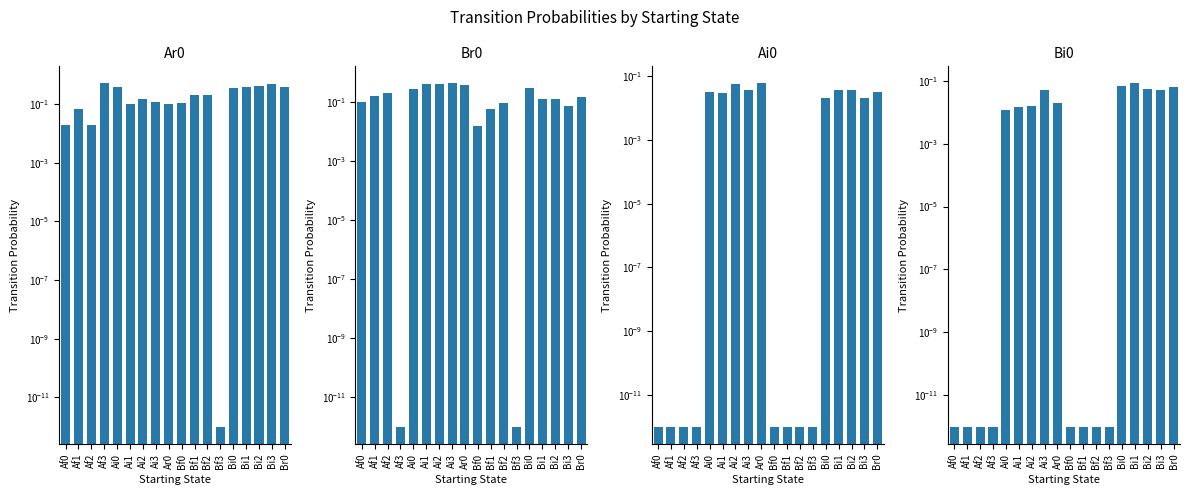

What are all the series names shown in the legend?

Ar0, Br0, Ai0, Bi0